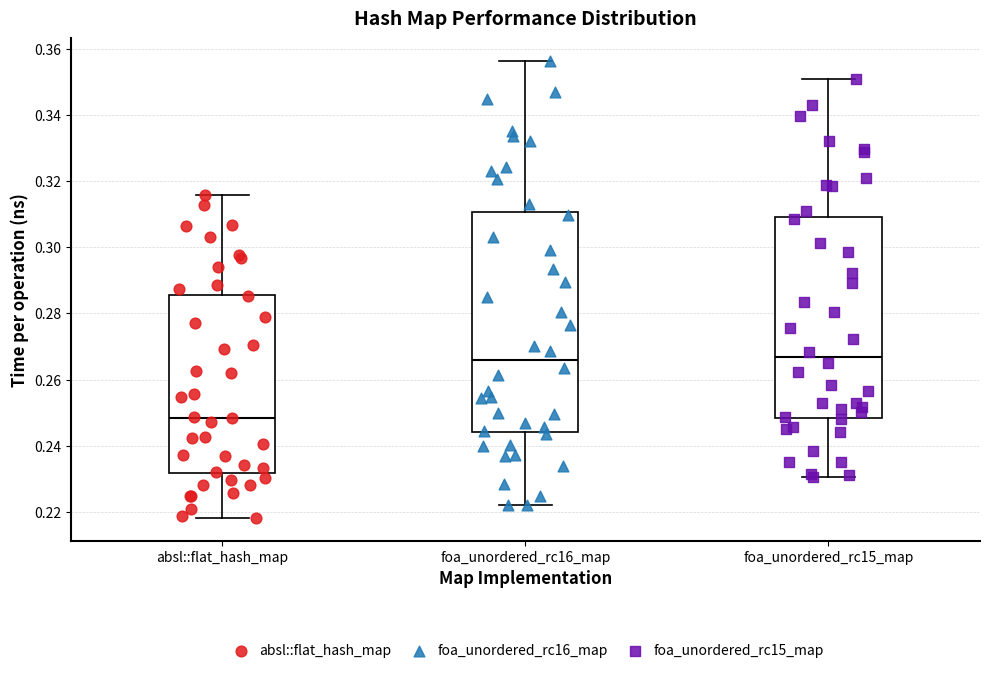

Which box is the tallest, from its lower edge to its upper edge?

foa_unordered_rc16_map